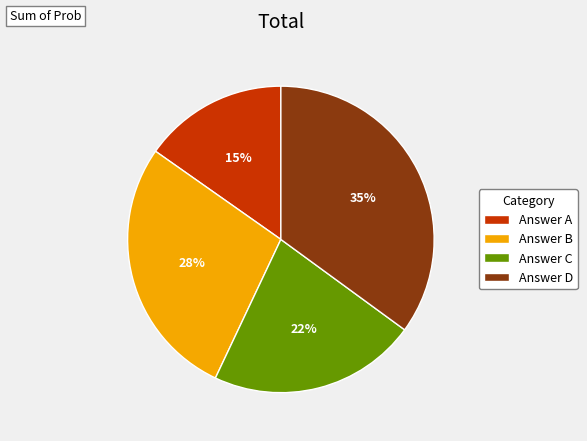

Which slice is the smallest?

Answer A